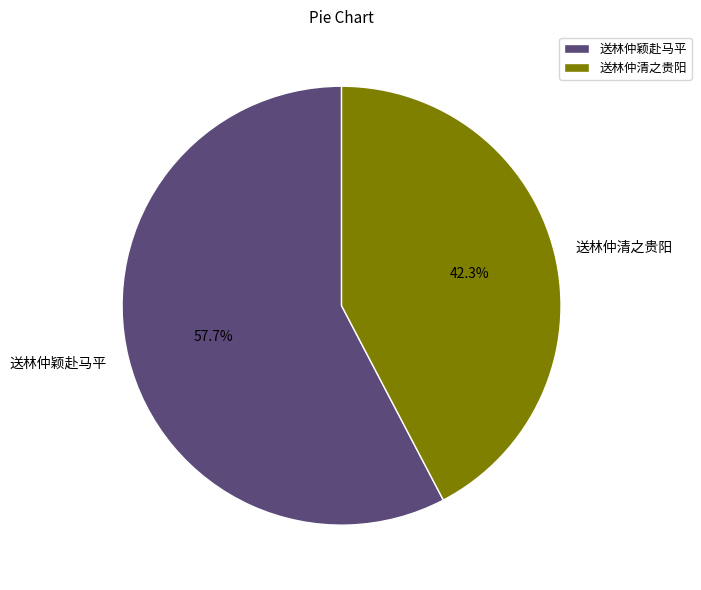

To the nearest percent, what is the difference between the 送林仲颖赴马平 and 送林仲清之贵阳 slice percentages?

15%